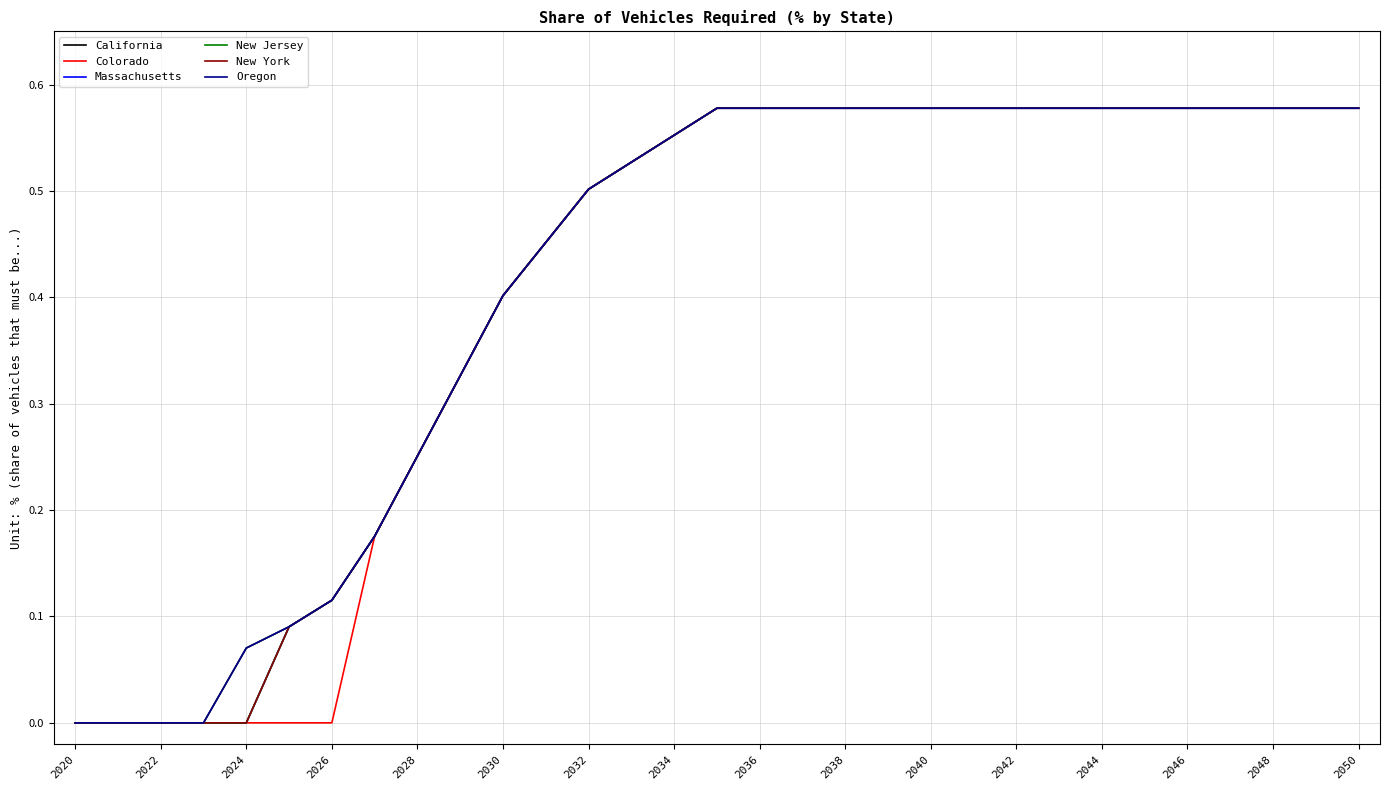

Which label corresponds to the smallest value in the chart?

2020